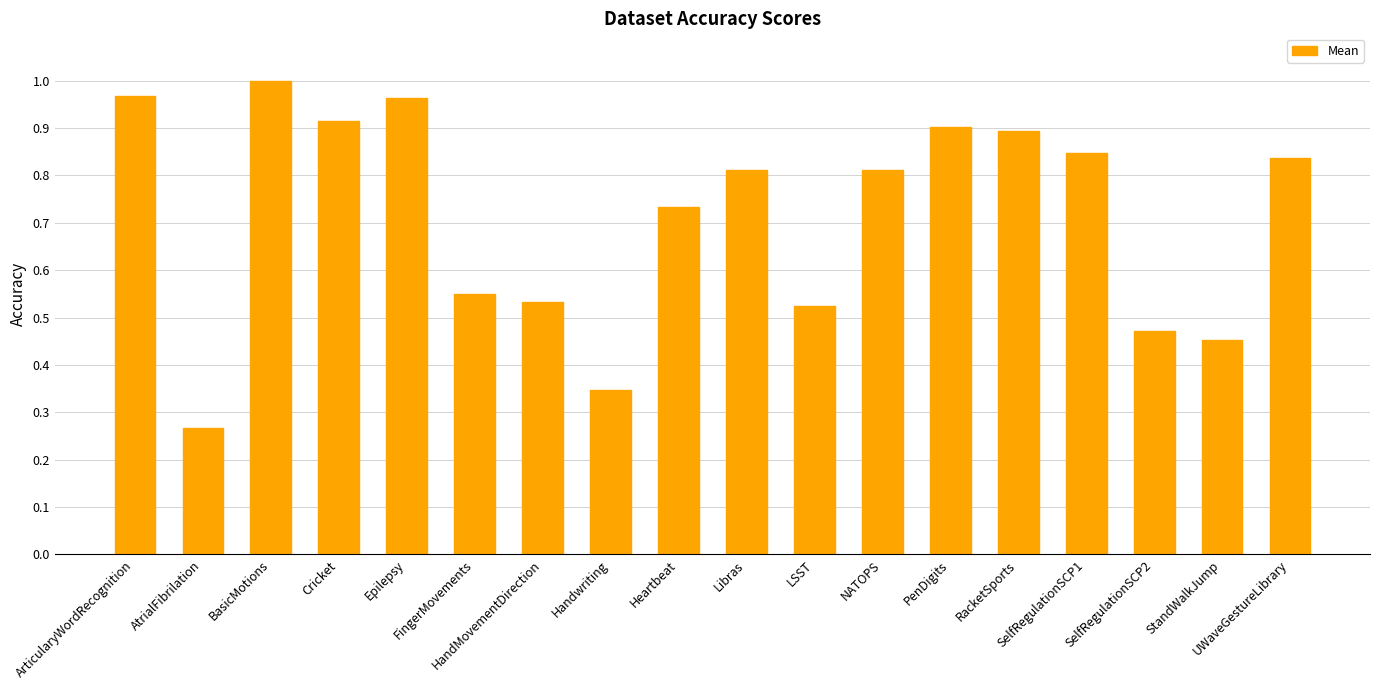

The chart shows a value of 0.9 at RacketSports. True or false?

True